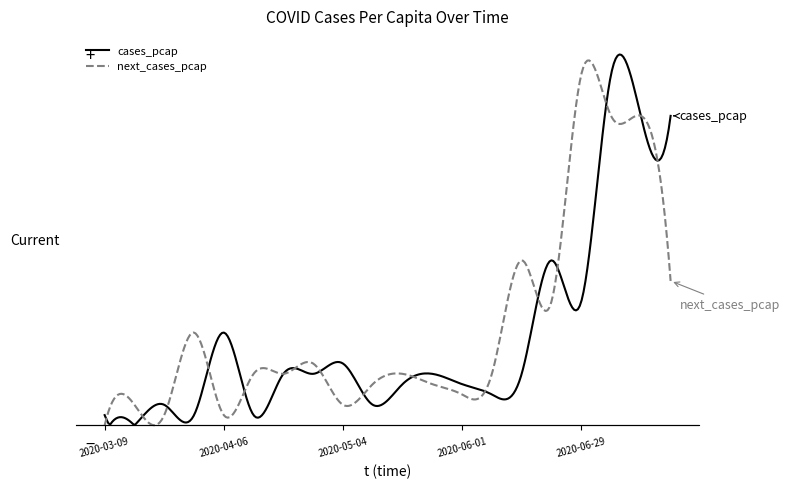

What is the label of the 5th point from the right?

2020-06-22